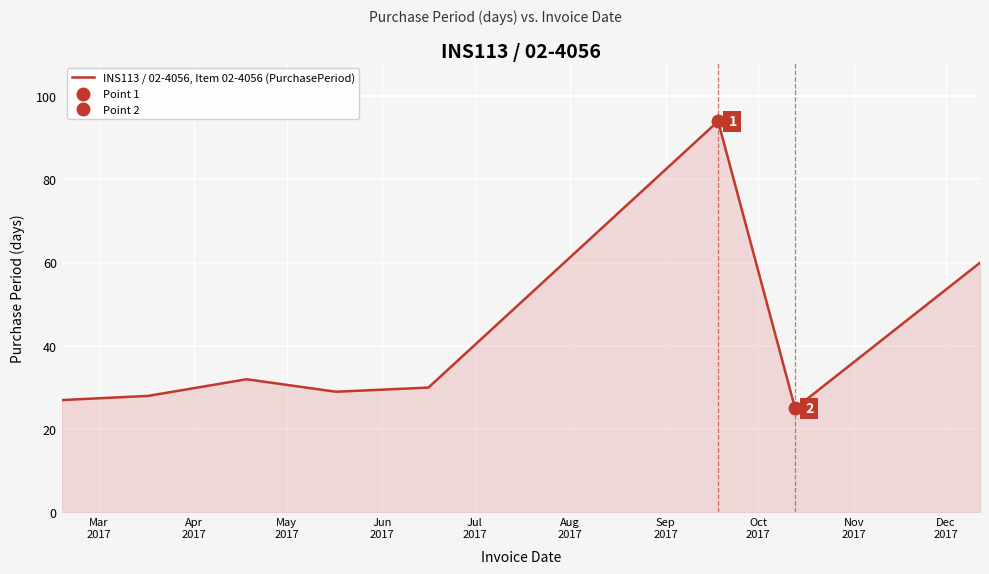

What is the lowest value of the INS113 / 02-4056, Item 02-4056 (PurchasePeriod) series?

25